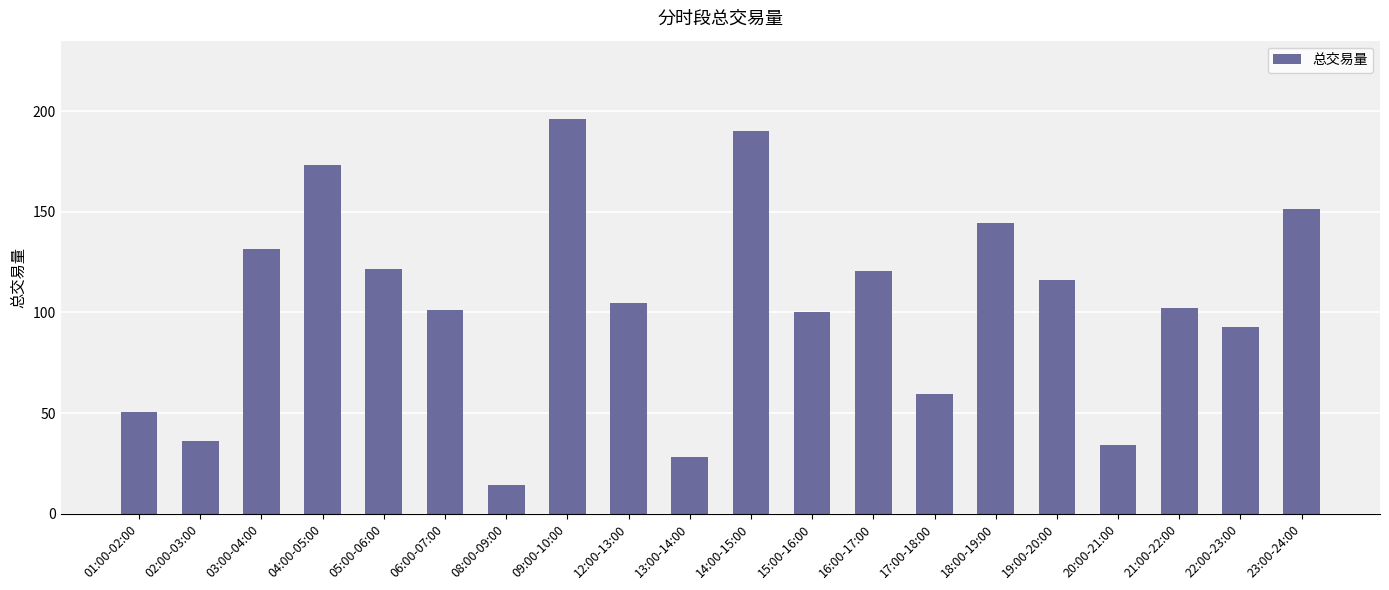

What is the label of the 9th bar from the left?

12:00-13:00